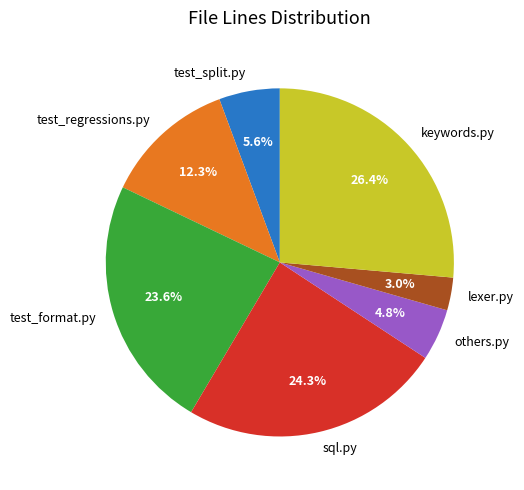

Combined, do test_split.py and others.py account for over 50%?

No